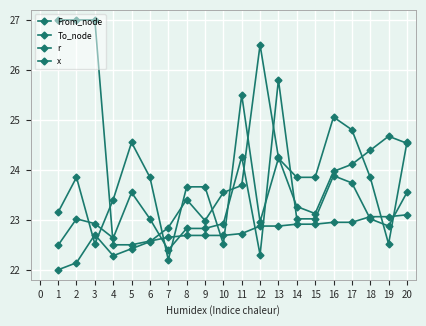

Between 18 and 12, which is larger?

18